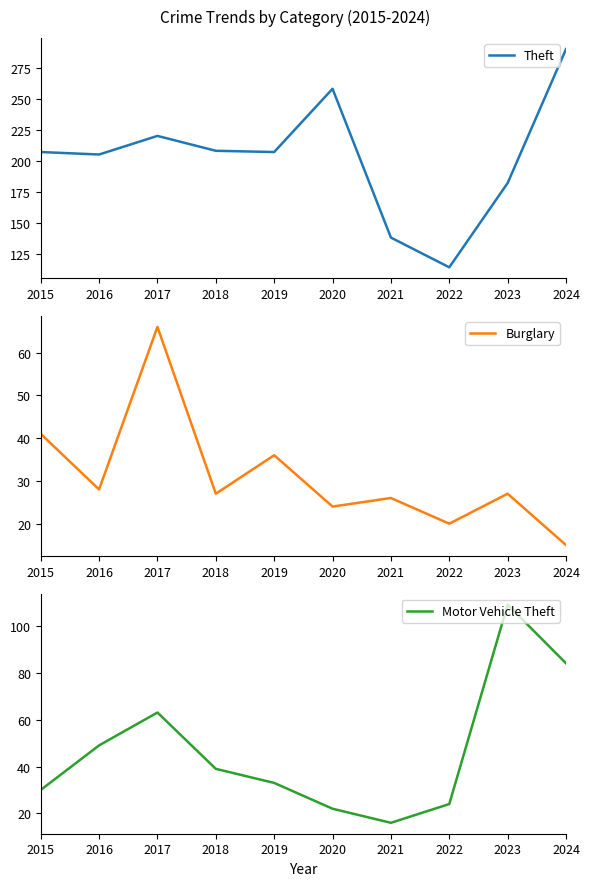

Which category has the highest value in the Burglary series?

2017